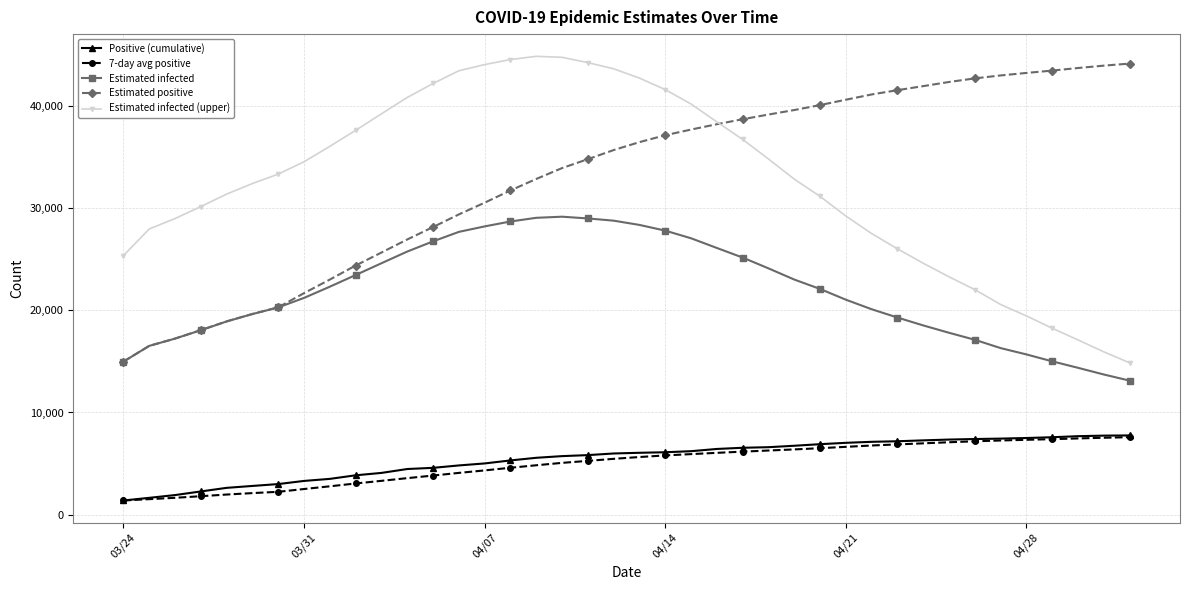

What is the value of the Estimated infected (upper) point at the 9th from the left?

36023.4